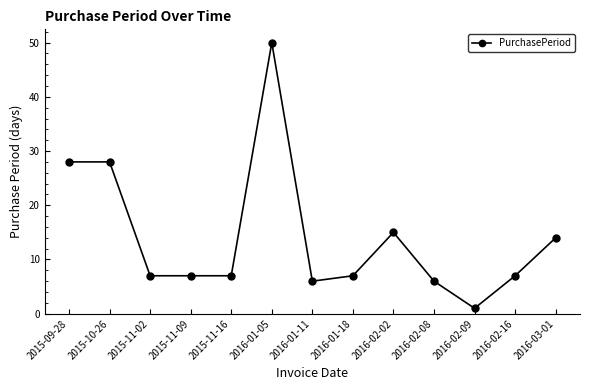

Is this an area chart (filled region under the line)?

No